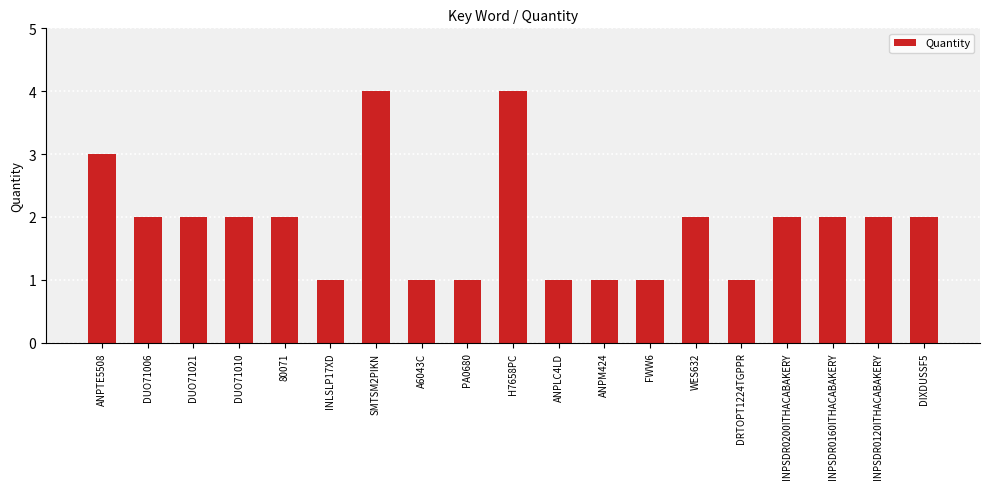

Reading left to right, list all the values displayed in this chart.

ANPTE5508=3	DUO71006=2	DUO71021=2	DUO71010=2	80071=2	INLSLP17XD=1	SMTSM2PIKN=4	A6043C=1	PA0680=1	H7658PC=4	ANPLC4LD=1	ANPM424=1	FWW6=1	WES632=2	DRTOPT1224TGPPR=1	INPSDR0200ITHACABAKERY=2	INPSDR0160ITHACABAKERY=2	INPSDR0120ITHACABAKERY=2	DIXDUSSF5=2